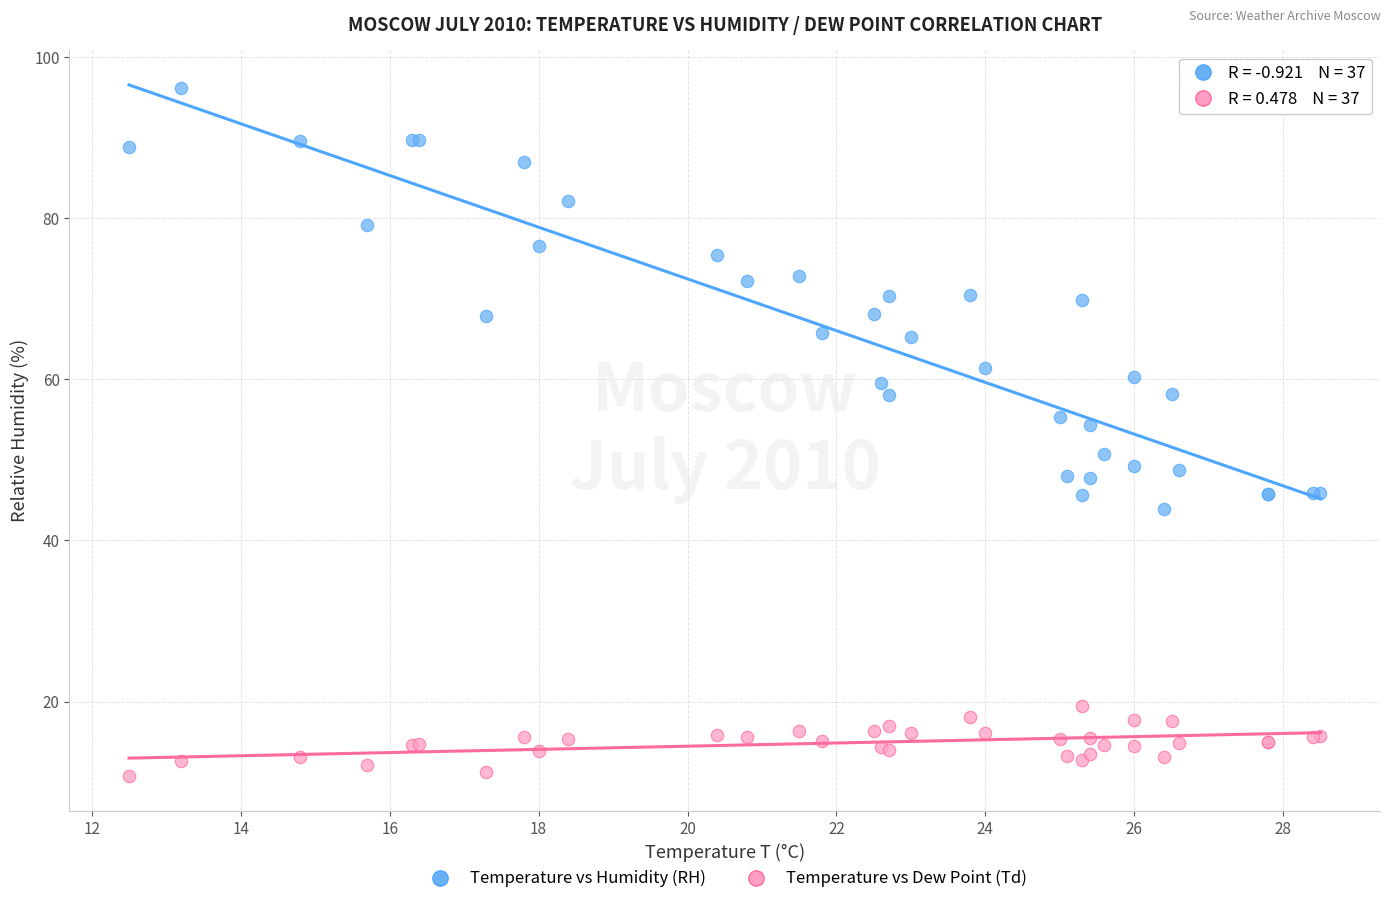

Which series contains the highest Y value?

Temperature vs Humidity (RH)